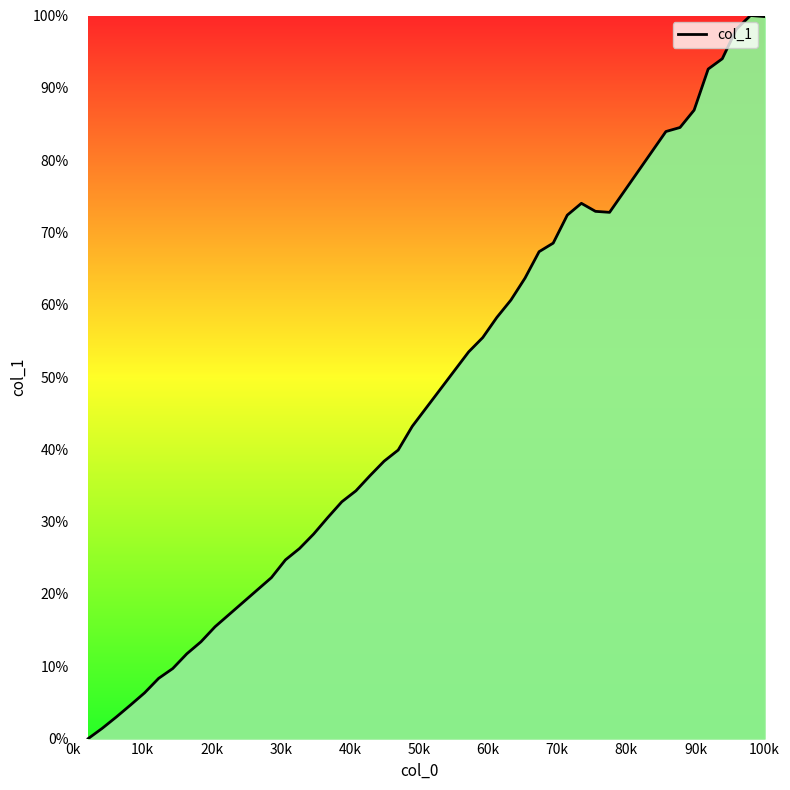

What is the maximum value shown in the chart?

100.0